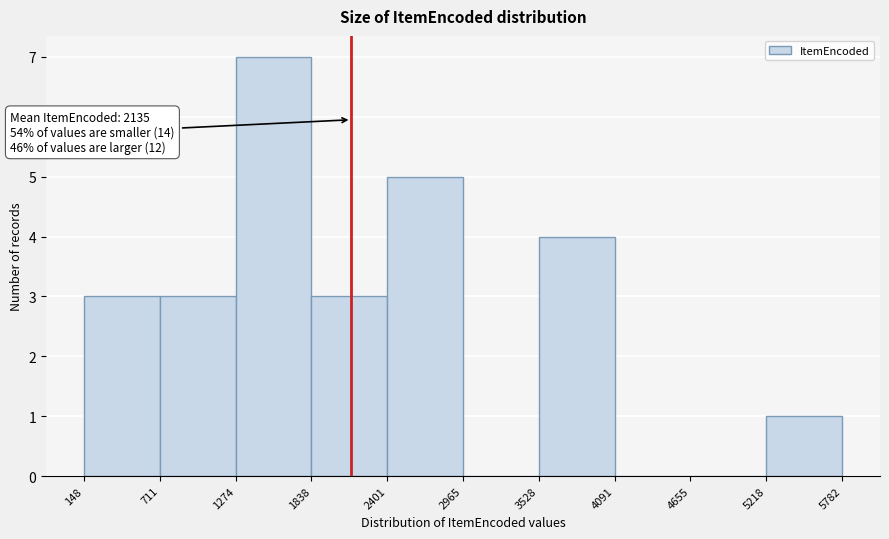

Over which range of the x-axis is the bar tallest?

1274 to 1838